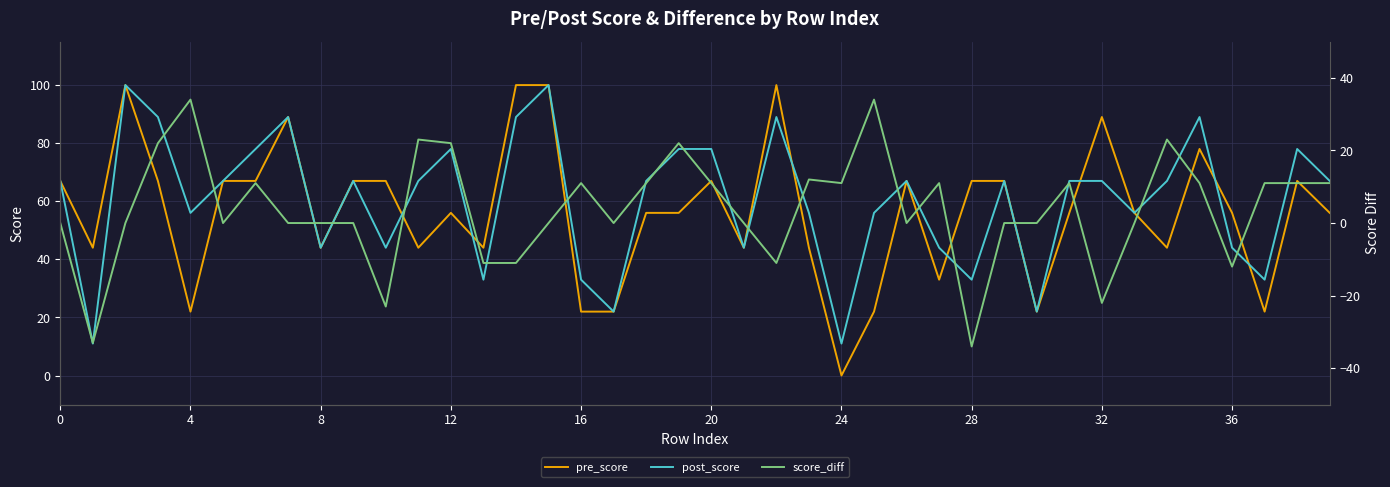

Is it true that pre_score equals 33 at 27?

True